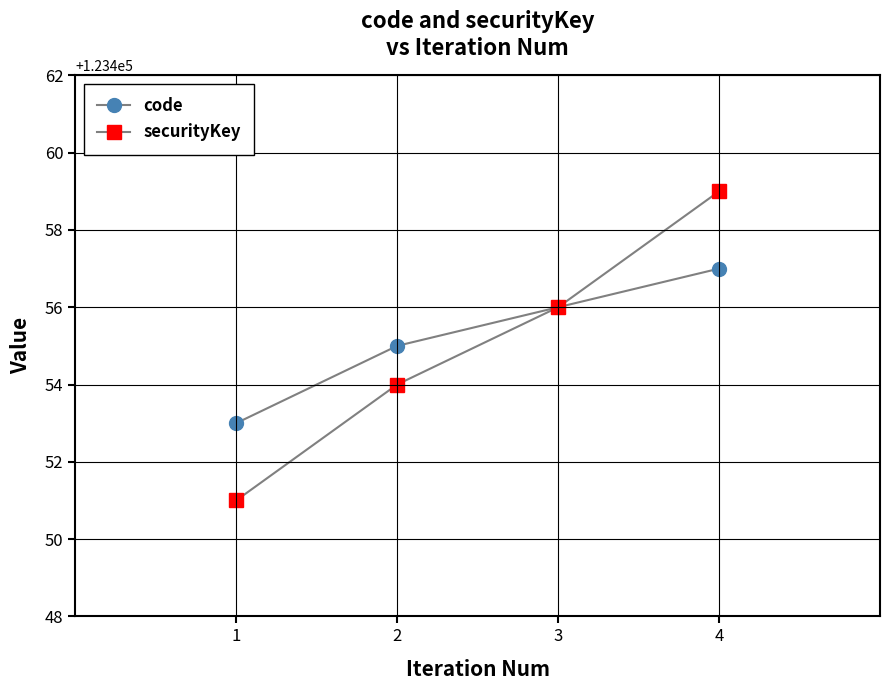

What is the difference between the second highest and minimum values in the securityKey series?

5